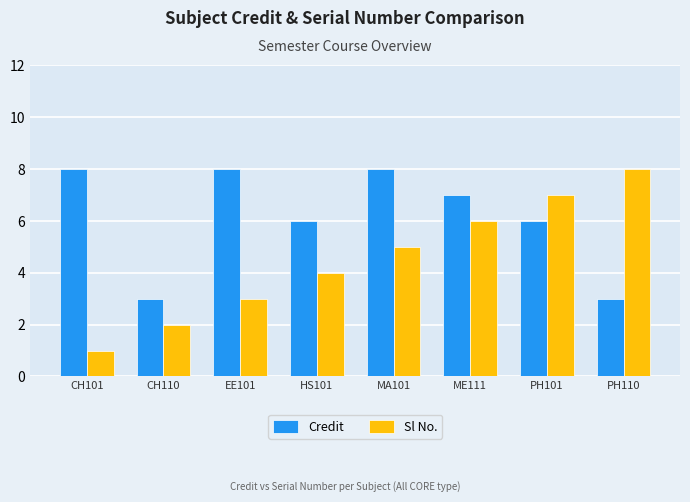

Reading left to right, list all the values displayed in this chart.

Credit: CH101=8	CH110=3	EE101=8	HS101=6	MA101=8	ME111=7	PH101=6	PH110=3
Sl No.: CH101=1	CH110=2	EE101=3	HS101=4	MA101=5	ME111=6	PH101=7	PH110=8